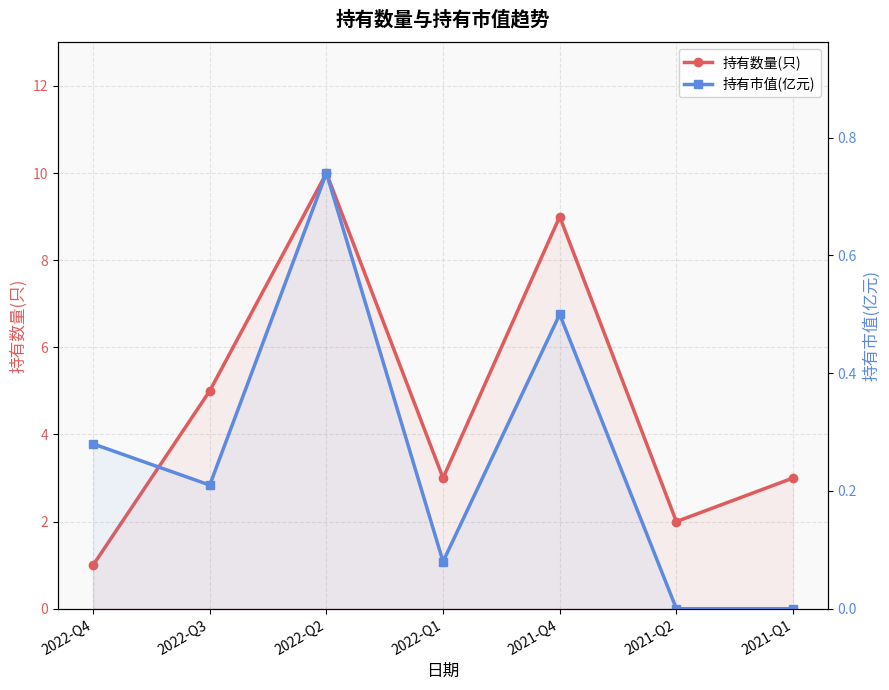

What is the difference between the highest and lowest values at 2022-Q1?

2.9